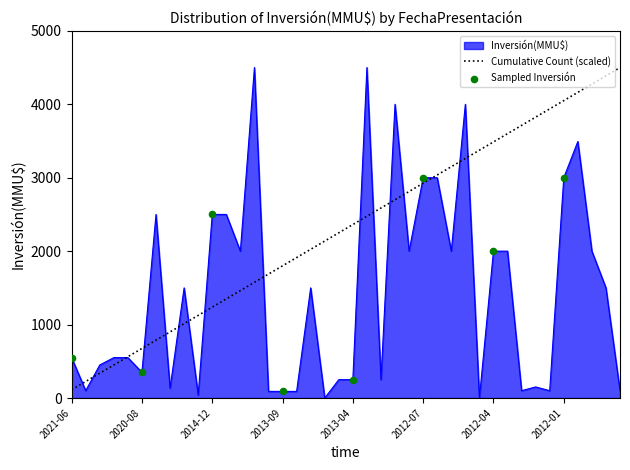

What is the lowest value of the Cumulative Count (scaled) series?

112.5